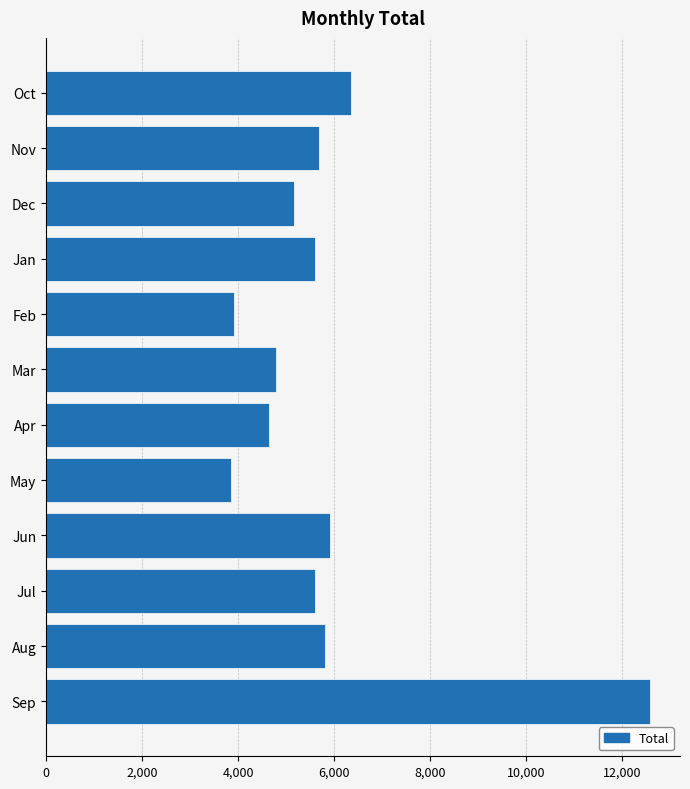

What is the difference between the maximum and minimum values?

8725